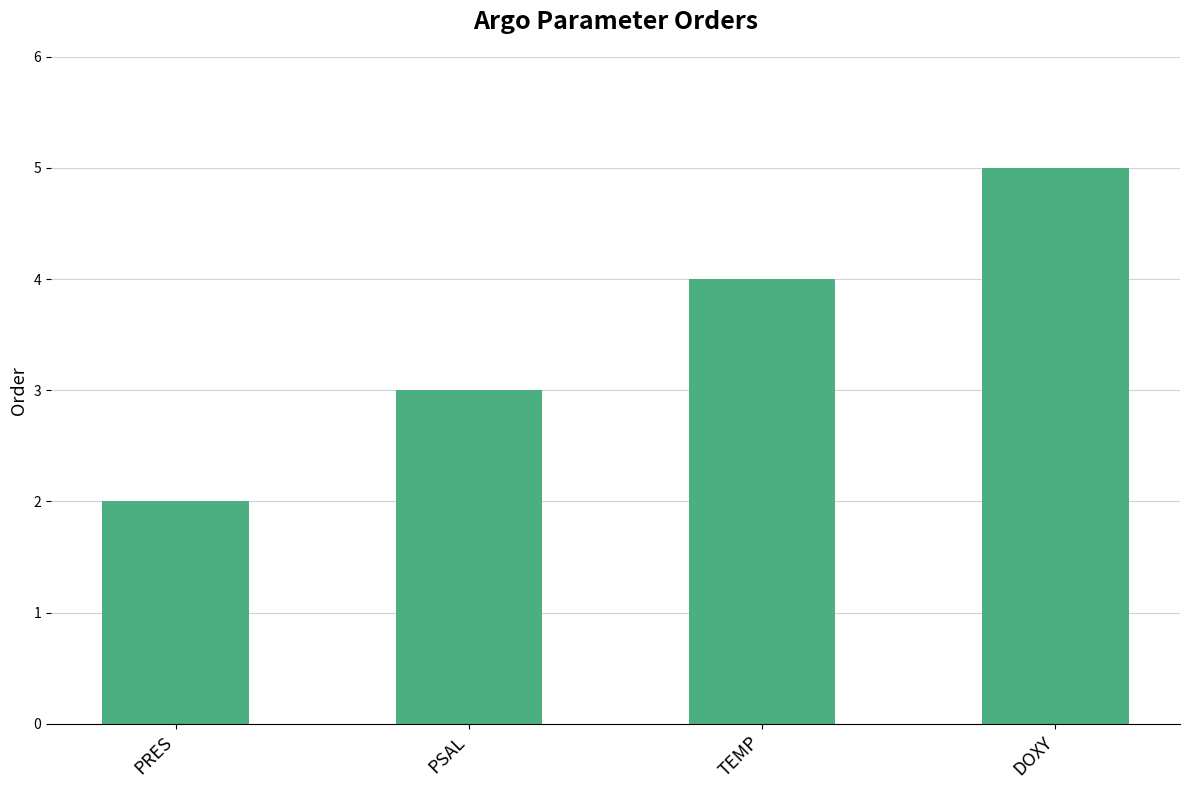

What is the value of the 3rd bar from the left?

4